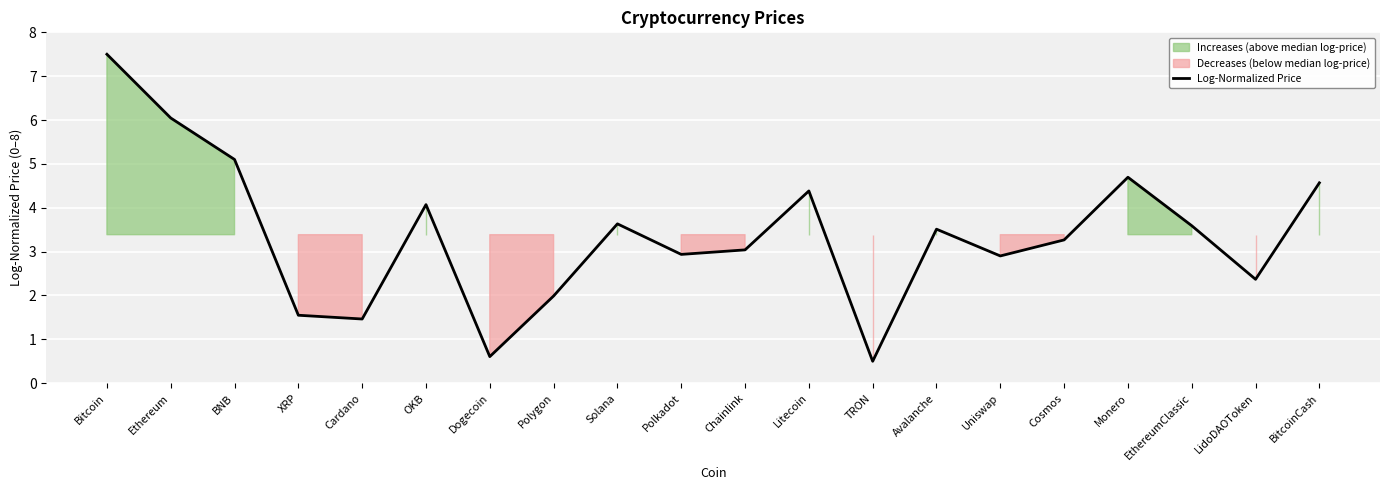

How many data points are above 3?

12